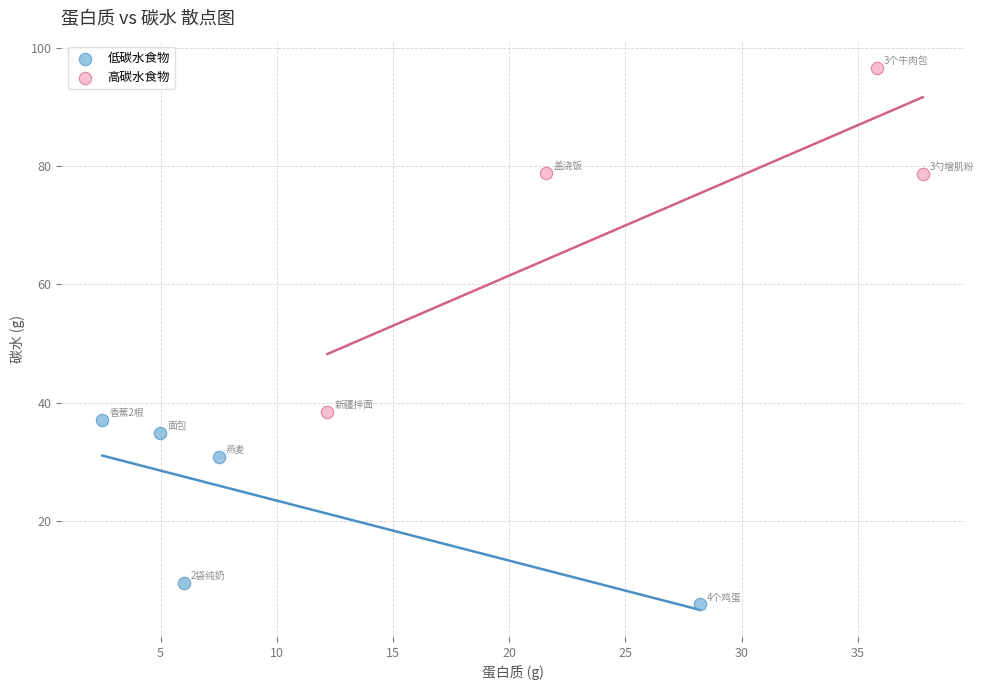

What are all the series names shown in the legend?

低碳水食物, 高碳水食物